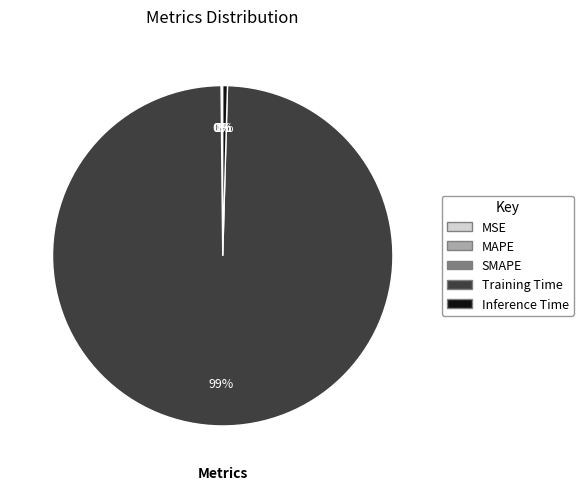

Between Training Time and Inference Time, which is larger?

Training Time